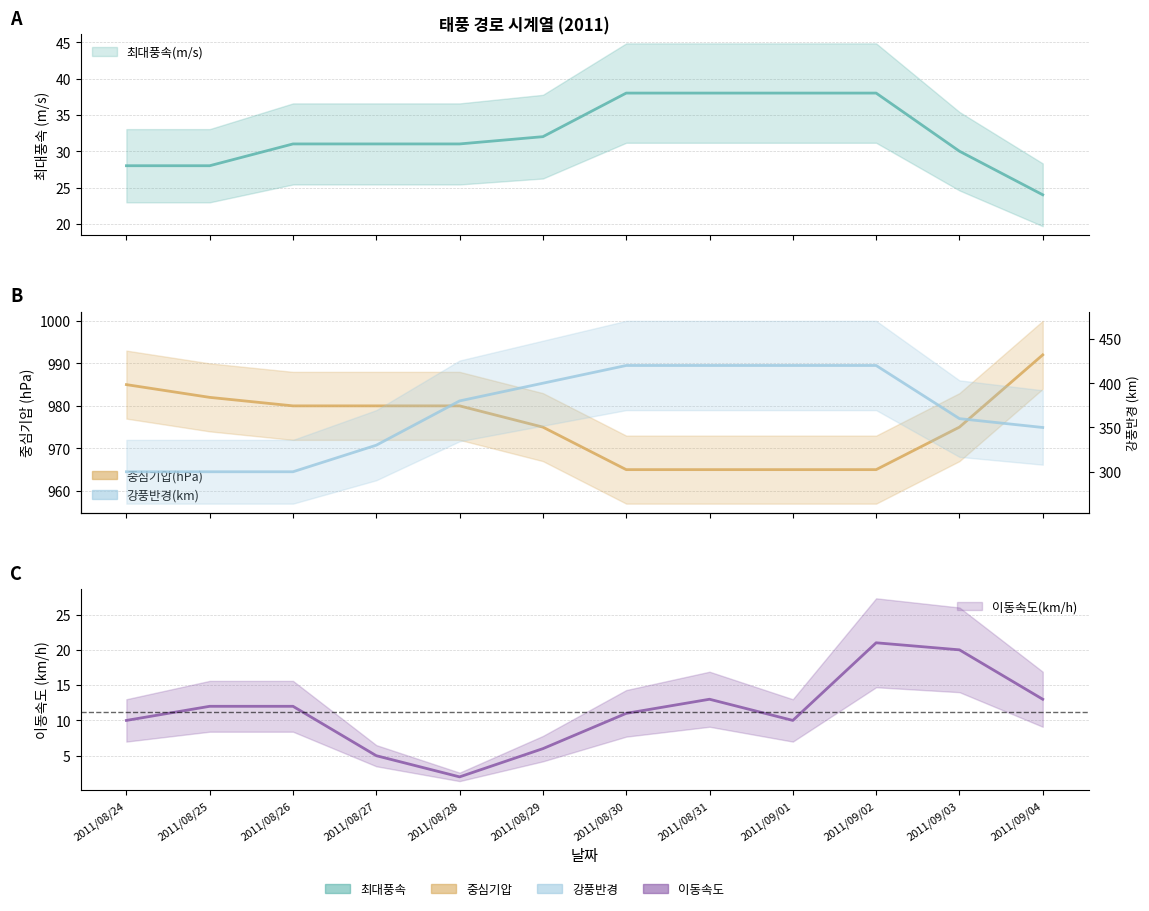

What is the total value across all series at 2011/09/03?

1385